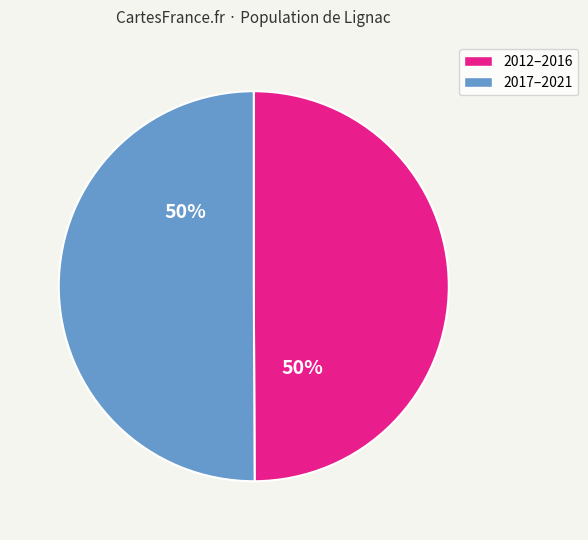

To the nearest percent, what is the average slice percentage?

50%